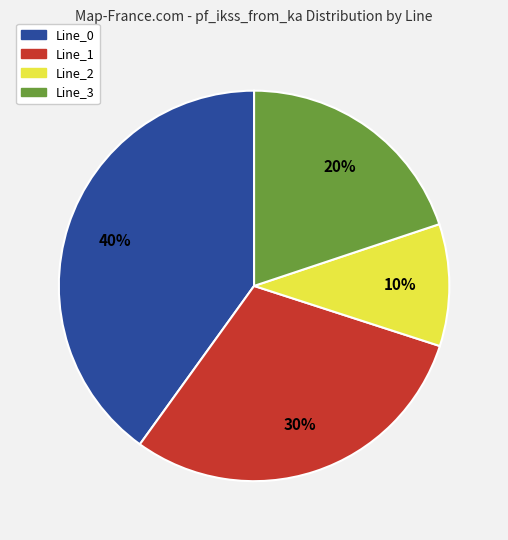

Do Line_3 and Line_2 together represent more than half of the pie?

No